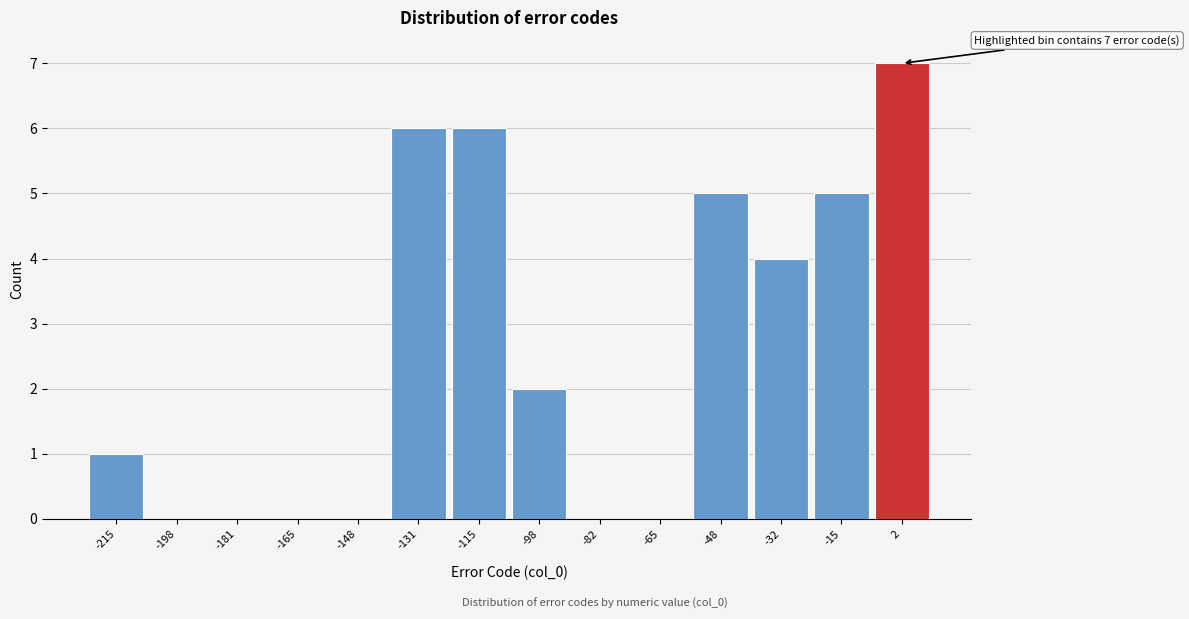

Which range on the x-axis has the tallest bar?

-6 to 10